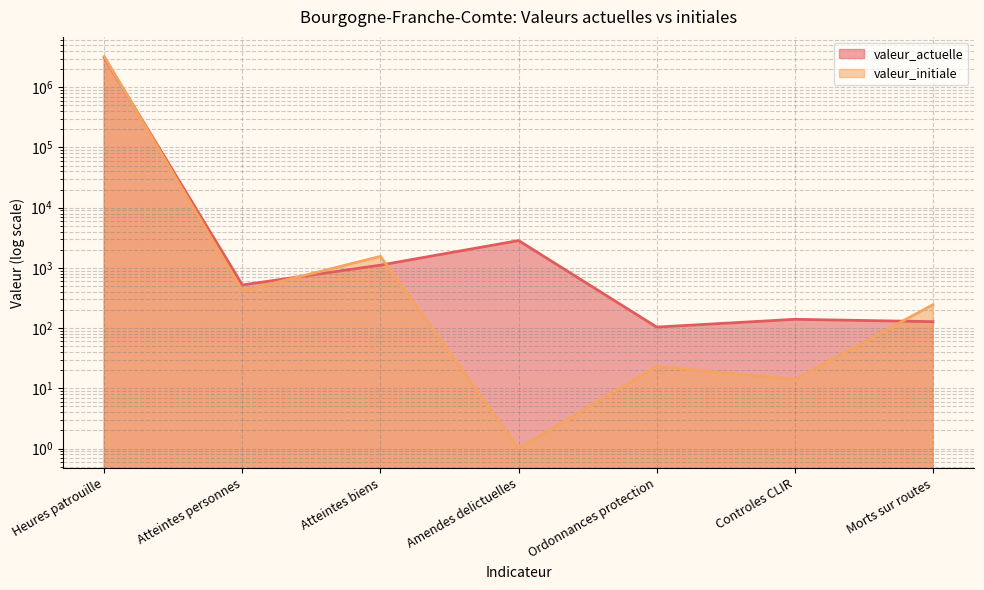

What is the sum of the valeur_actuelle values at Atteintes personnes and Heures patrouille?

3116026